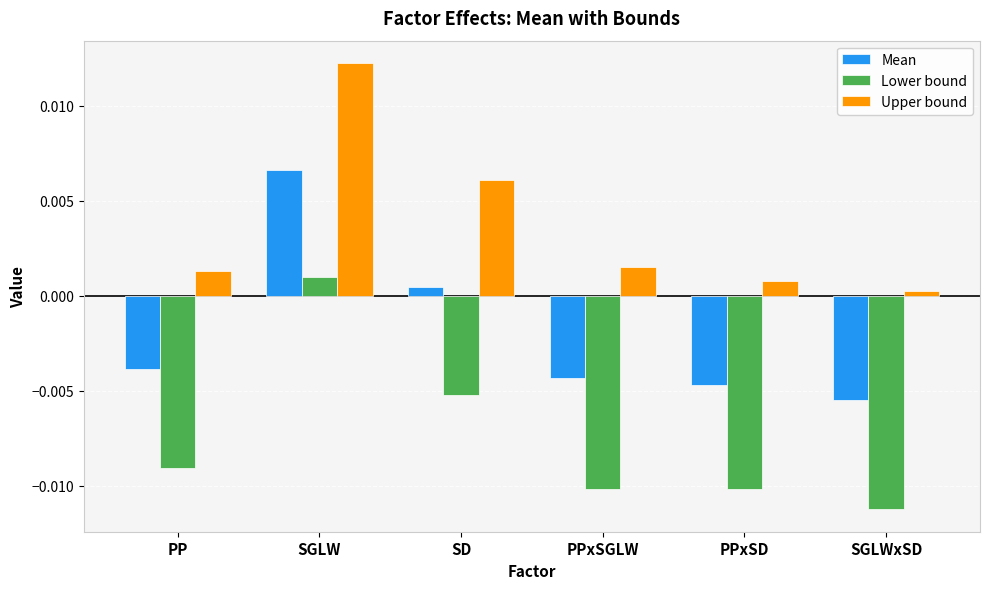

How many negative values does the Lower bound series have?

5